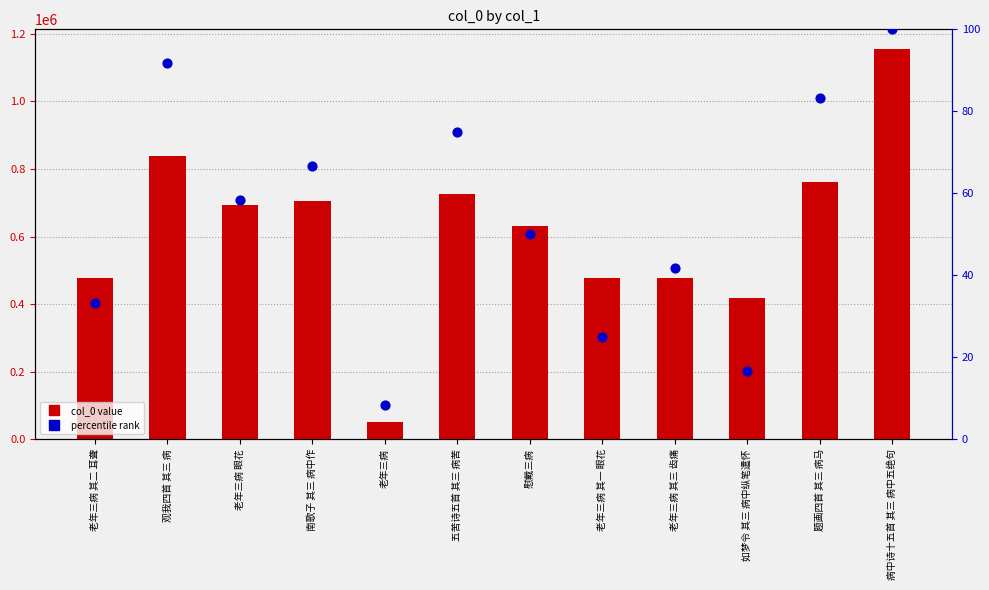

What are all the series names shown in the legend?

col_0 value, percentile rank